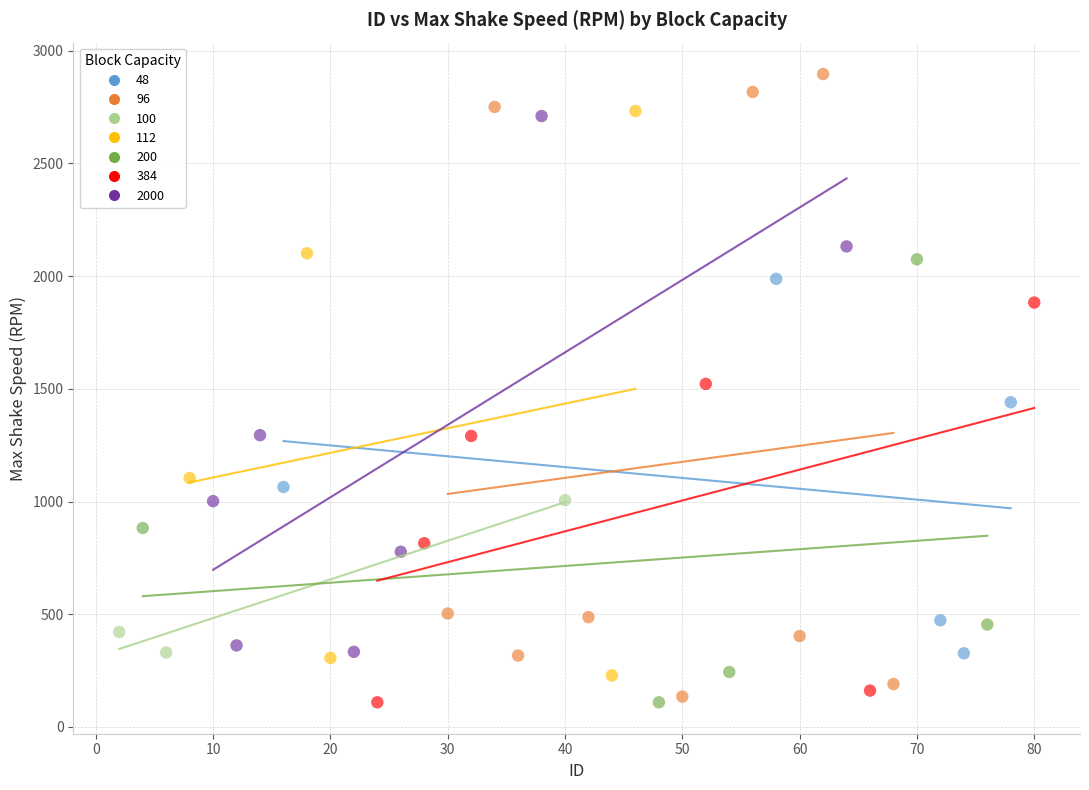

Which series has the largest Y range (max minus min)?

96